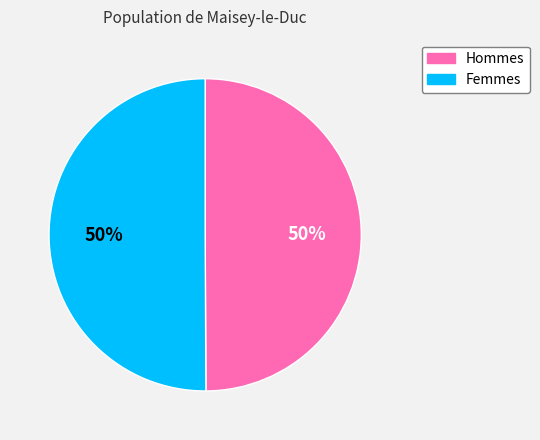

True or false: Hommes accounts for 50% of the total.

True